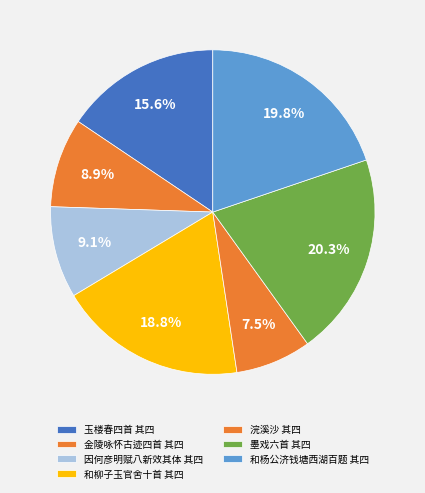

What is the total percentage of 和柳子玉官舍十首 其四 and 因何彦明赋八新效其体 其四?

27.9%